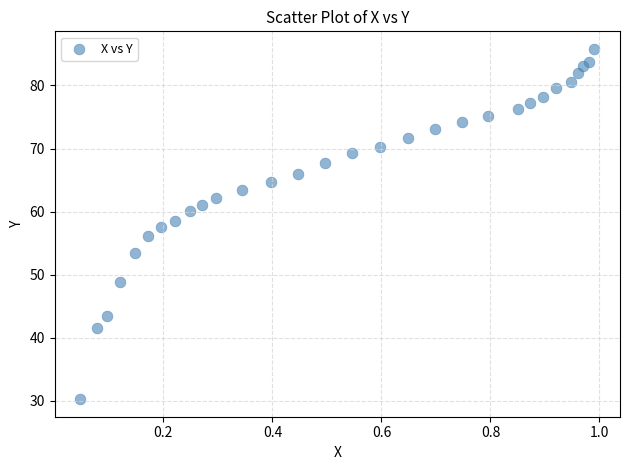

What is the range of Y values (max minus min)?

55.6